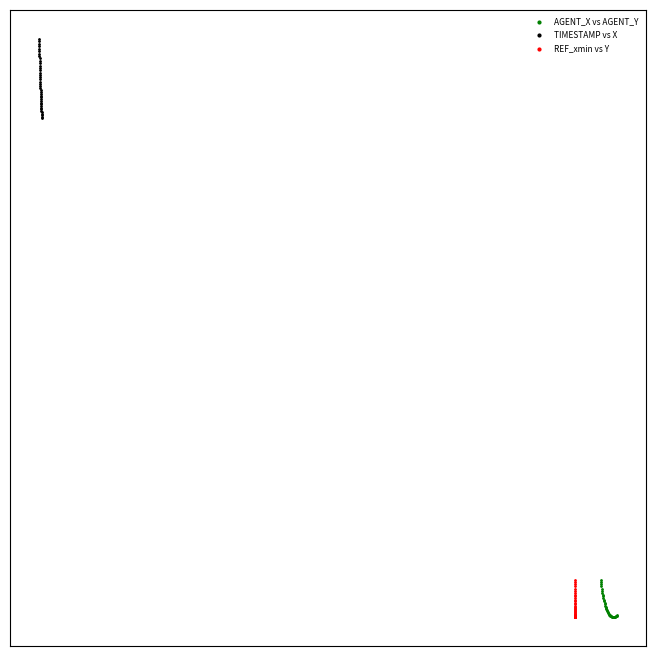

What are all the series names shown in the legend?

AGENT_X vs AGENT_Y, TIMESTAMP vs X, REF_xmin vs Y